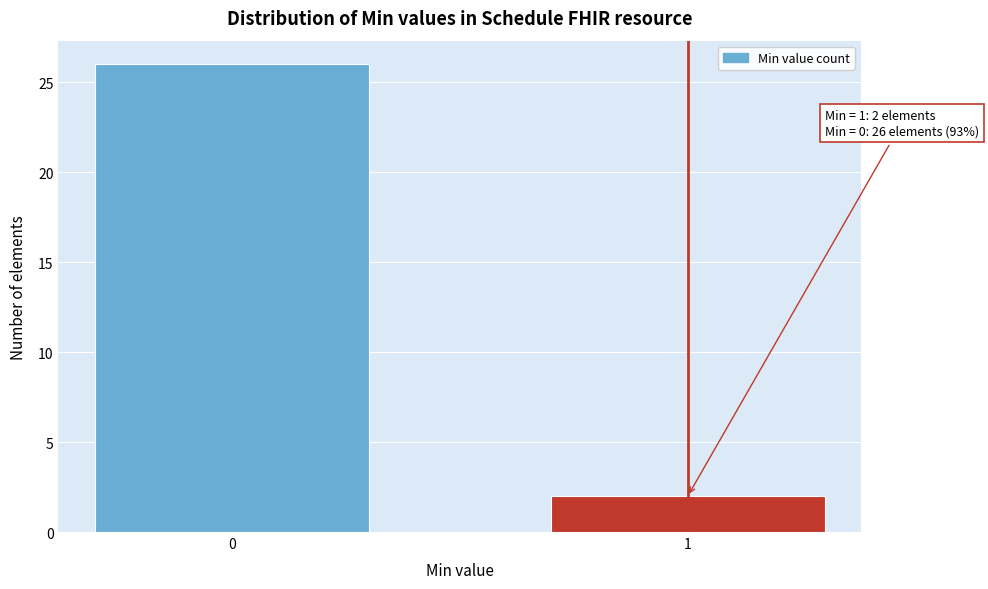

Reading right to left, transcribe all the data shown in this chart.

1=2	0=26